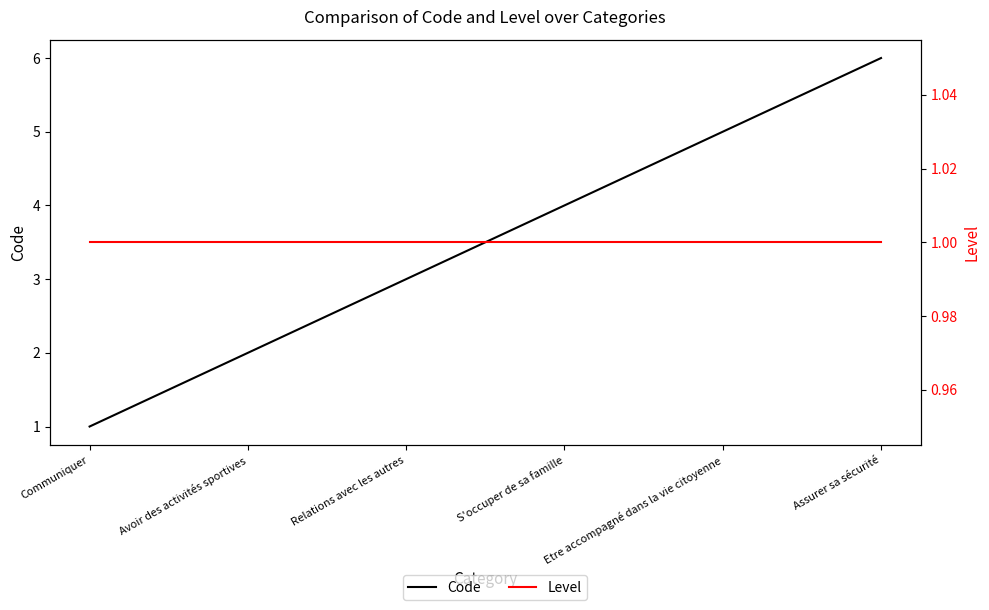

At how many categories does at least one series exceed 2?

4